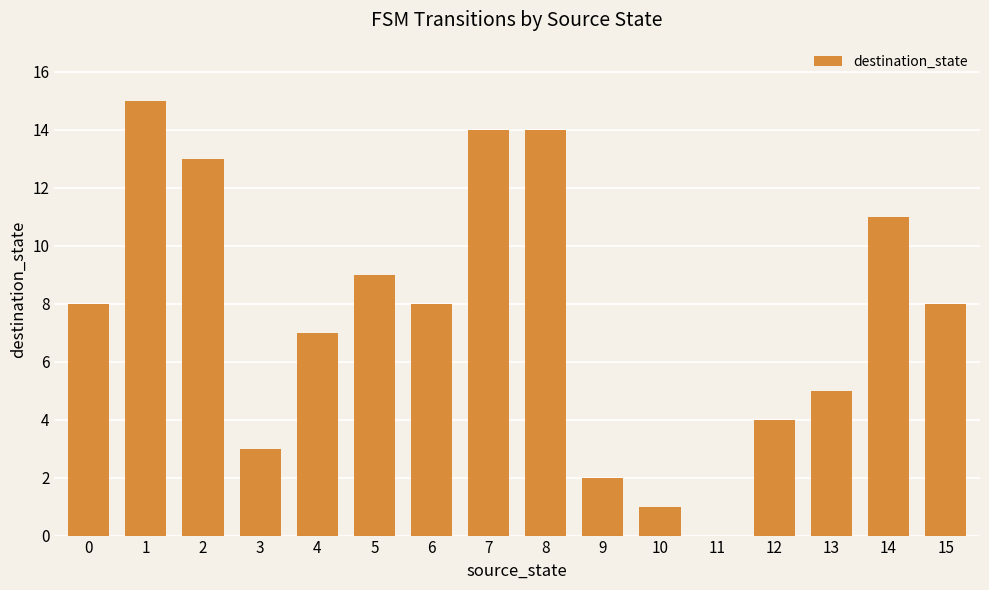

Where is the data nearest to the value 7?

4